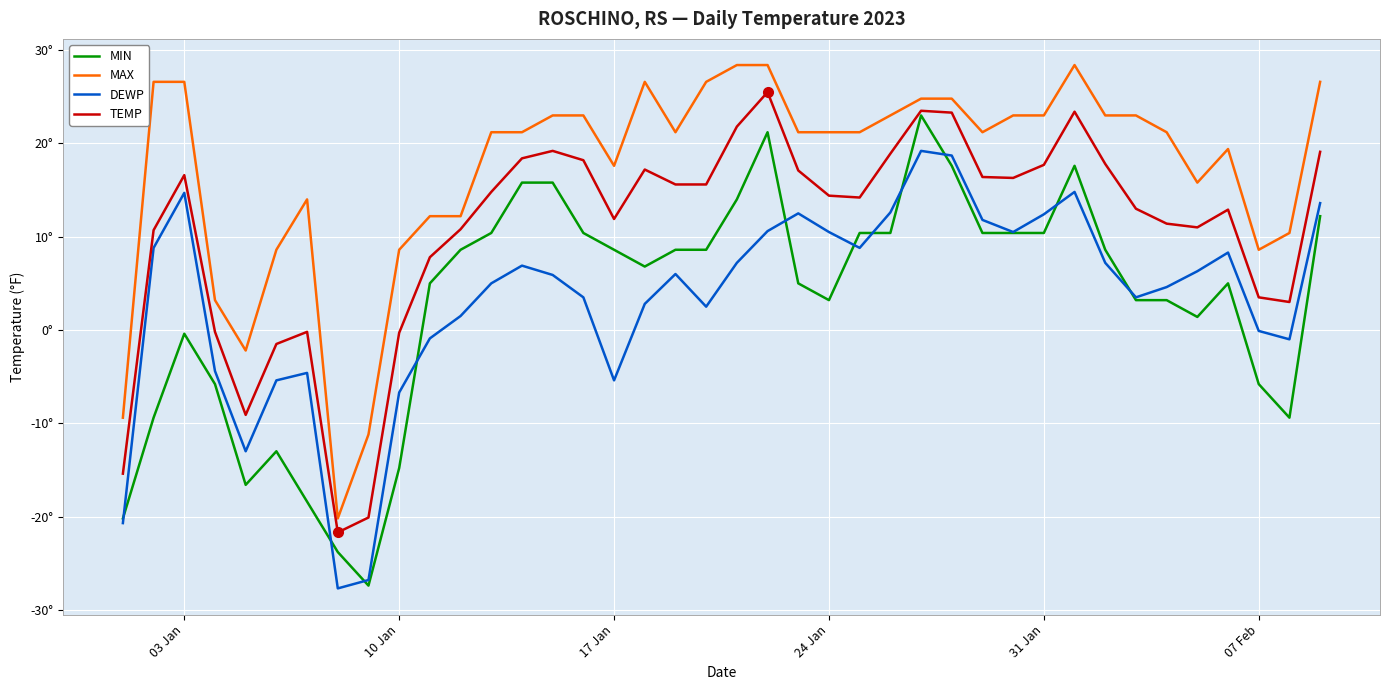

Does the chart display data point markers on the line(s)?

No